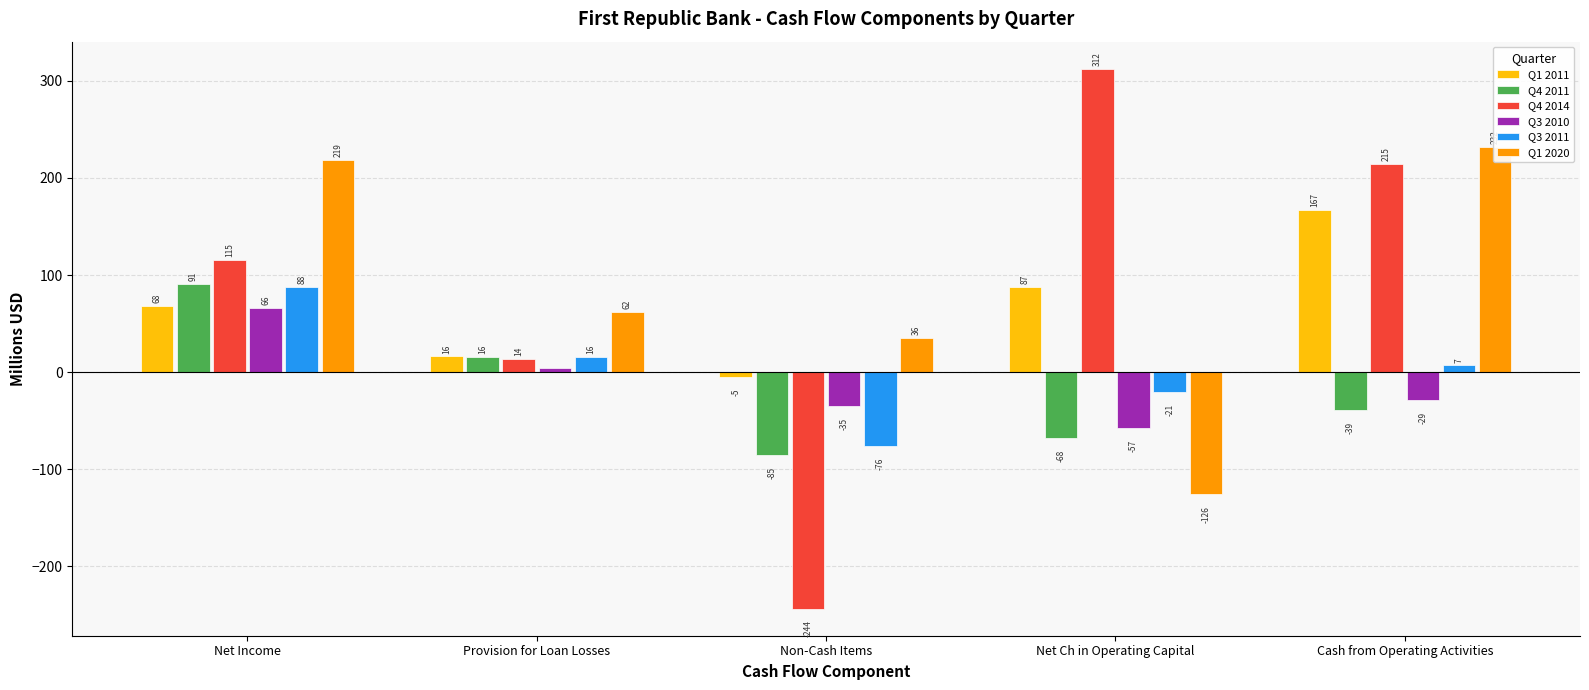

Are the bars grouped side by side (vs. stacked)?

Yes